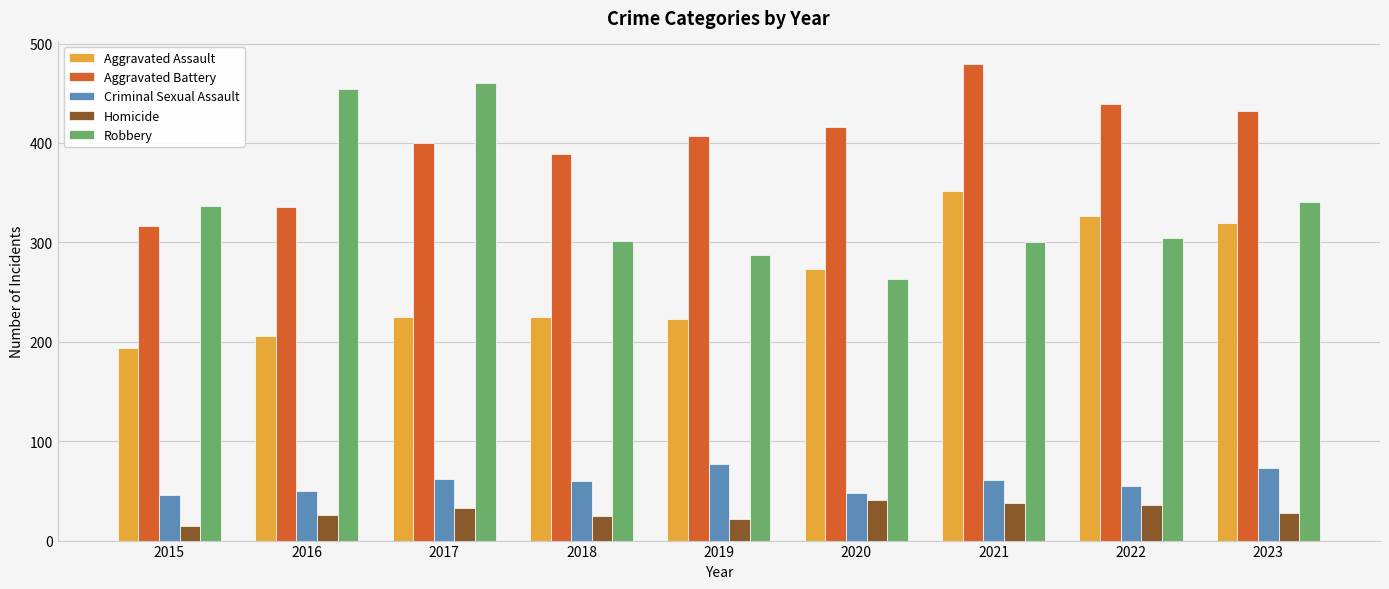

What is the difference between the maximum and second lowest values in the Homicide series?

19